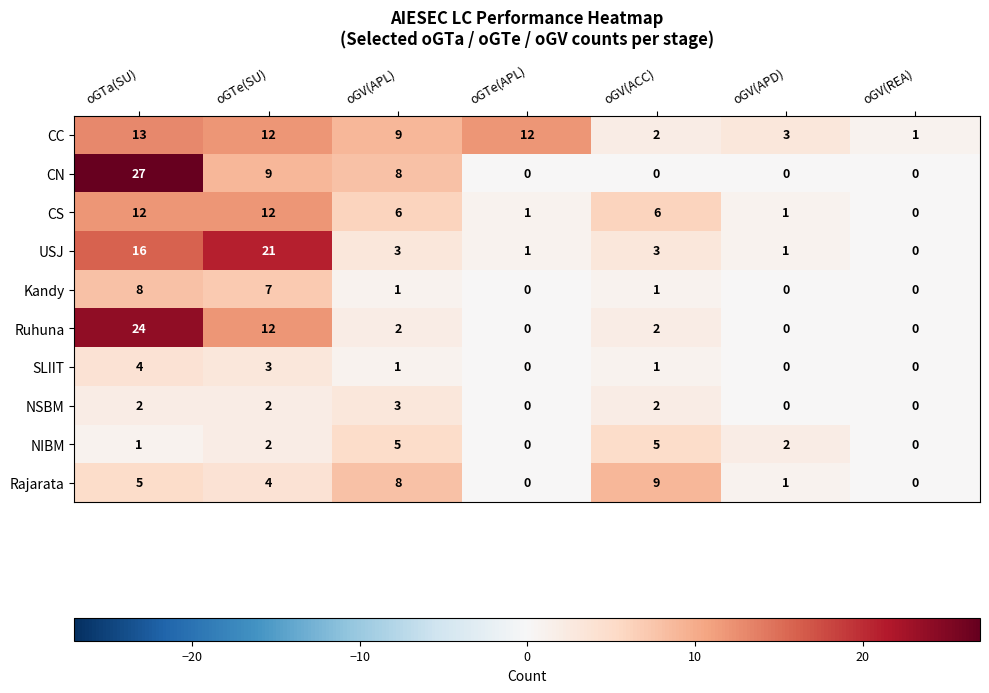

What is the difference between the maximum and minimum values in the Ruhuna series?

24